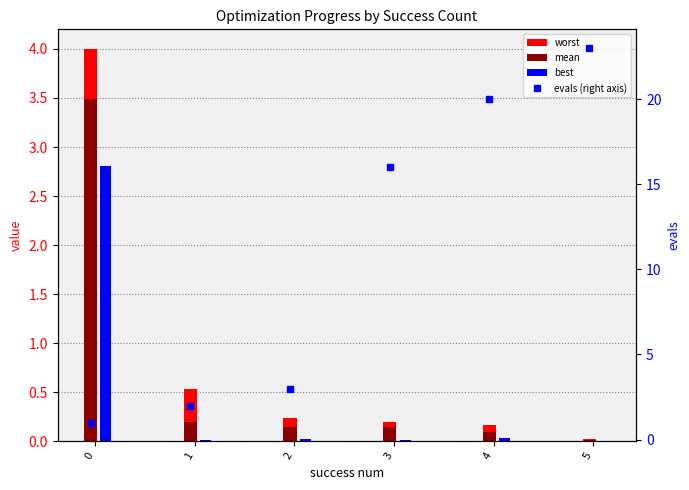

List the labels in order of evals (right axis) value, smallest first.

0, 1, 2, 3, 4, 5